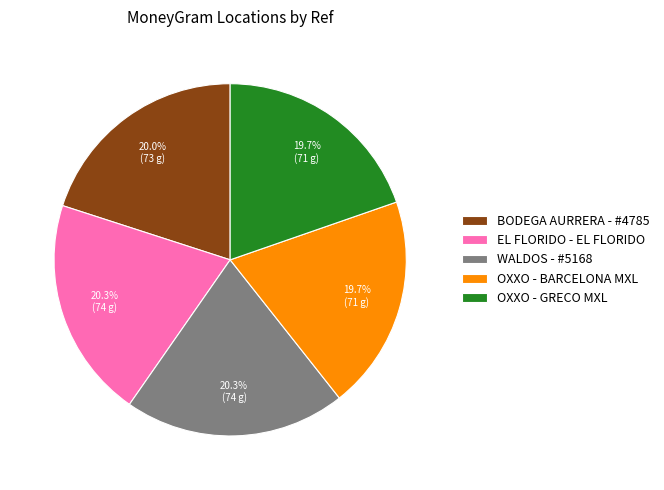

To the nearest percent, what percentage of the pie is OXXO - GRECO MXL?

20%